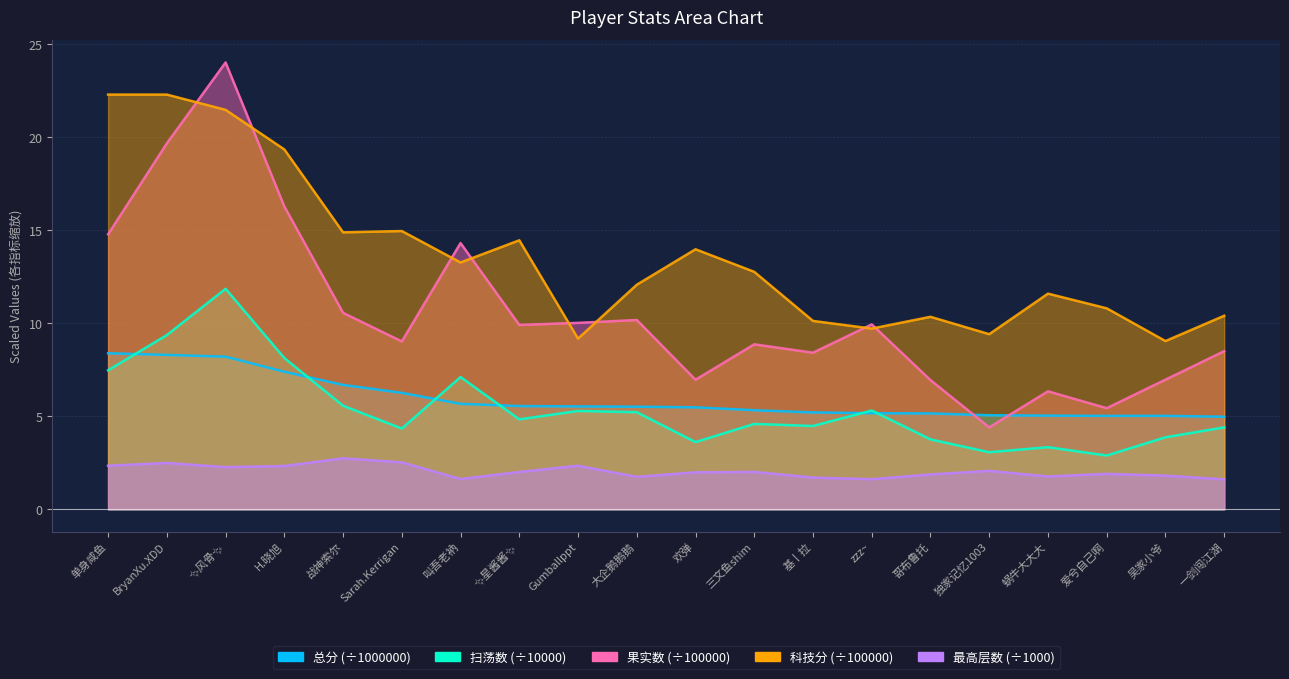

True or false: 科技分 and 最高层数 intersect in this chart.

False